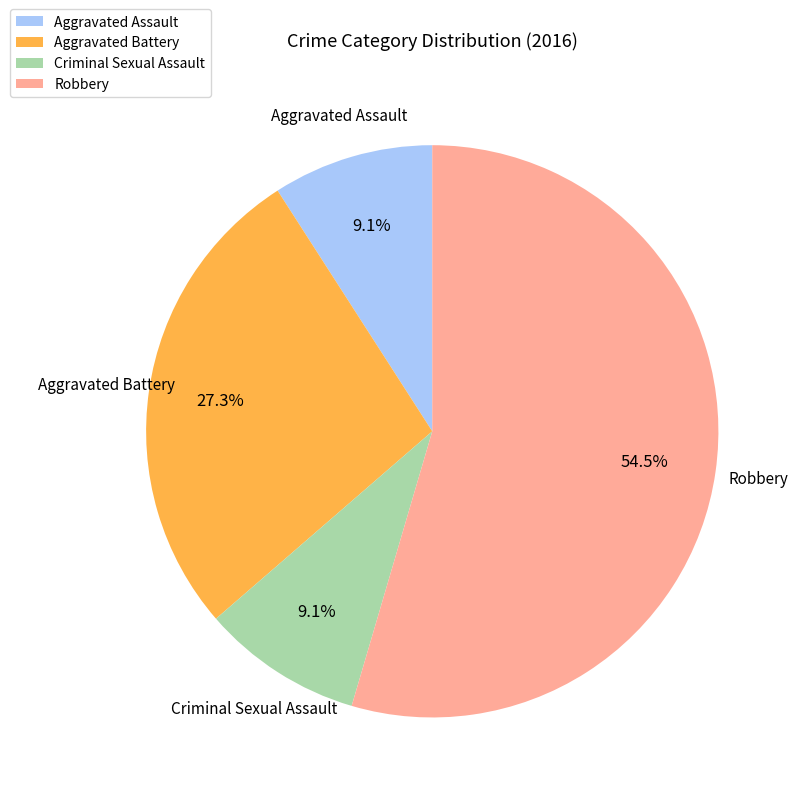

Does Aggravated Assault account for over 50% of the chart?

No